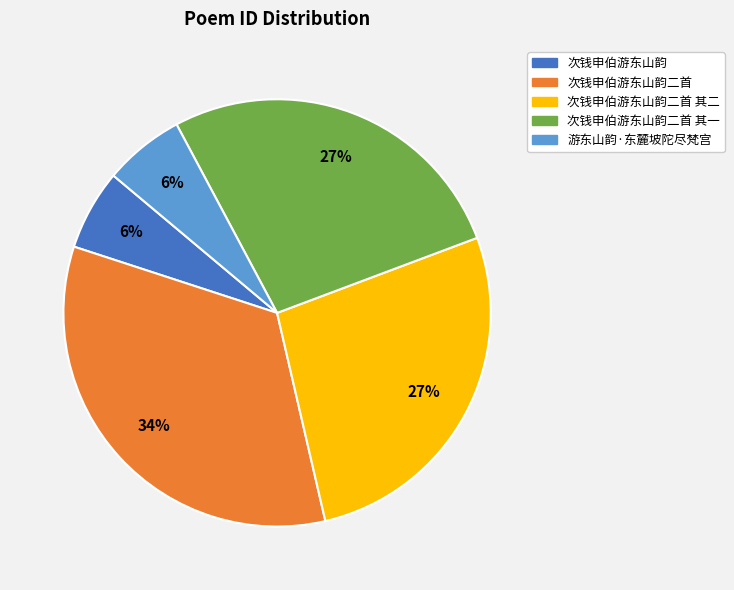

Is there a majority slice in this chart?

No